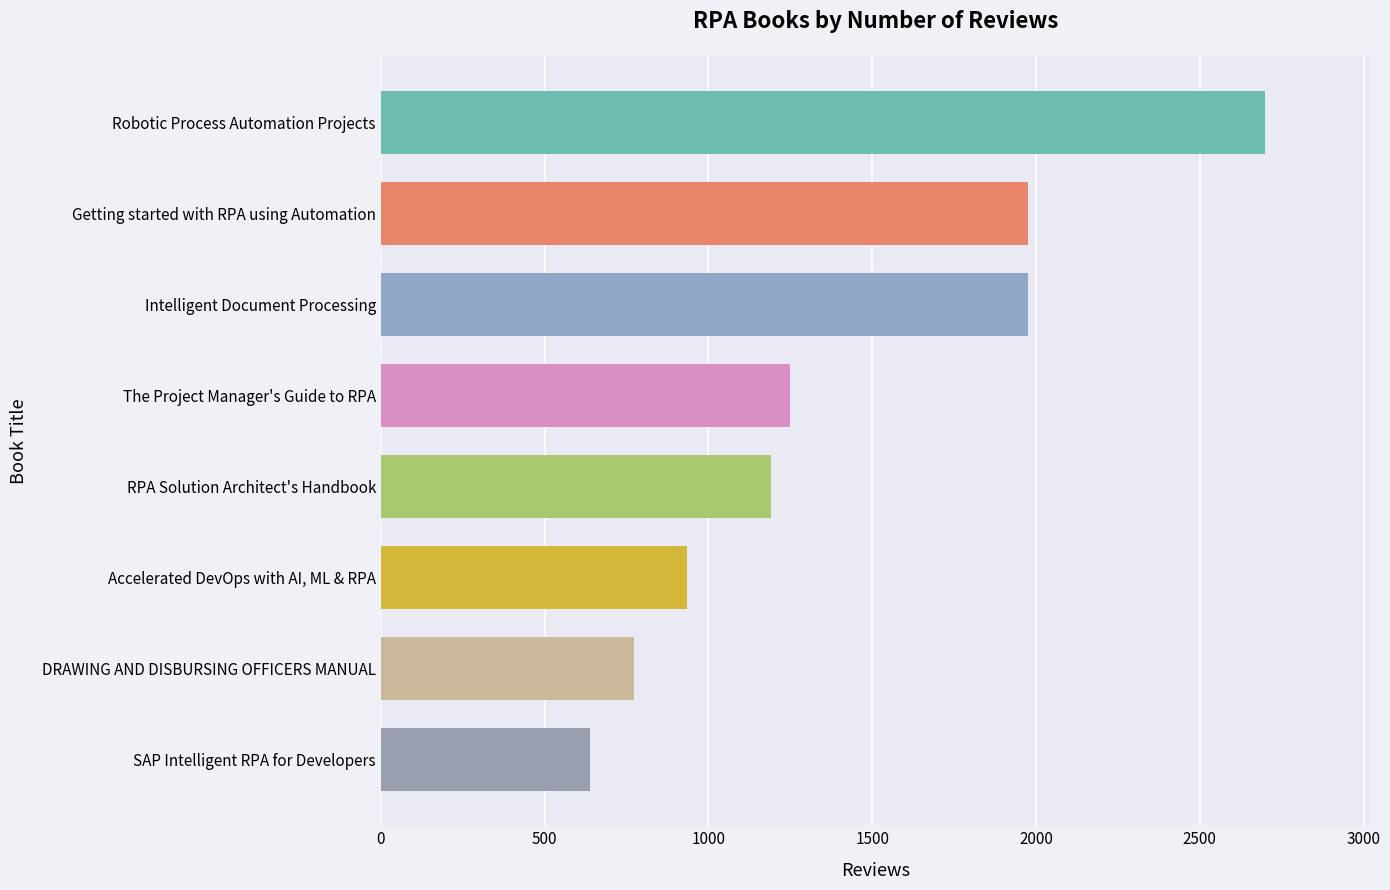

Reading top to bottom, list all the values displayed in this chart.

2698	1974	1974	1248	1190	936	773	639